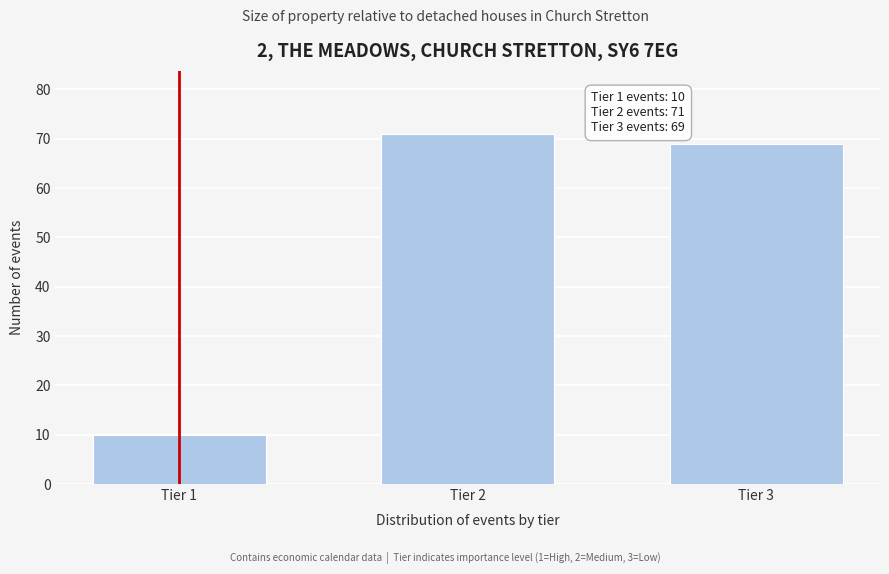

Reading left to right, what are all the values shown in this chart?

Tier 1=10	Tier 2=71	Tier 3=69